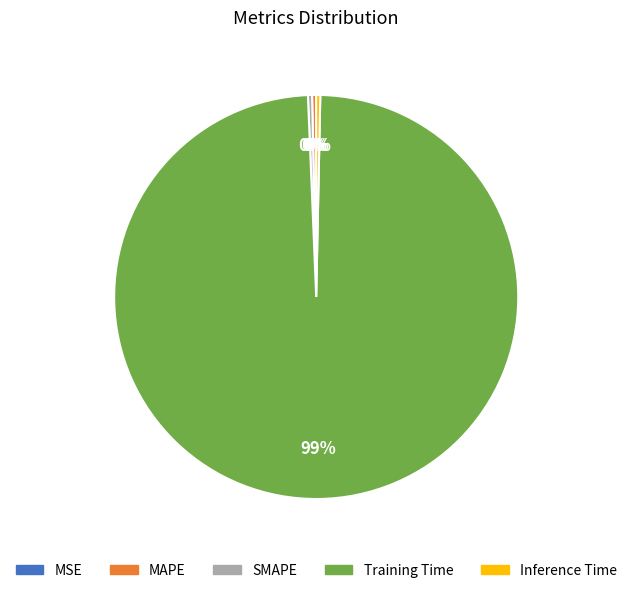

True or false: Inference Time accounts for 0% of the total.

True